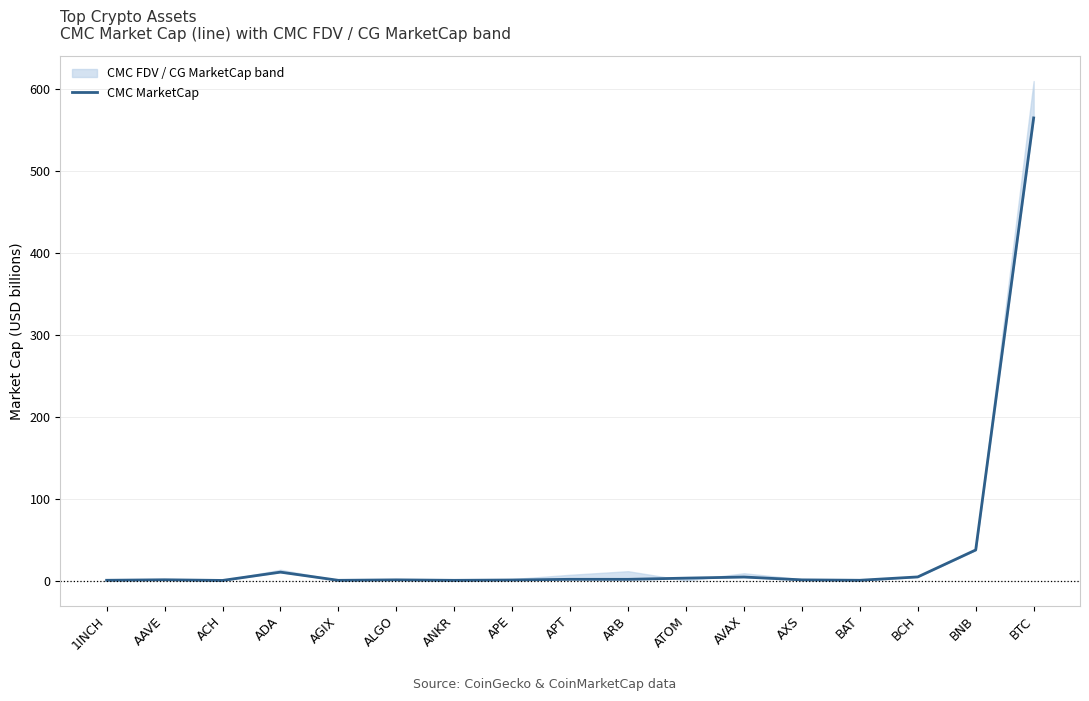

At which category does the chart reach its peak across all series?

BTC